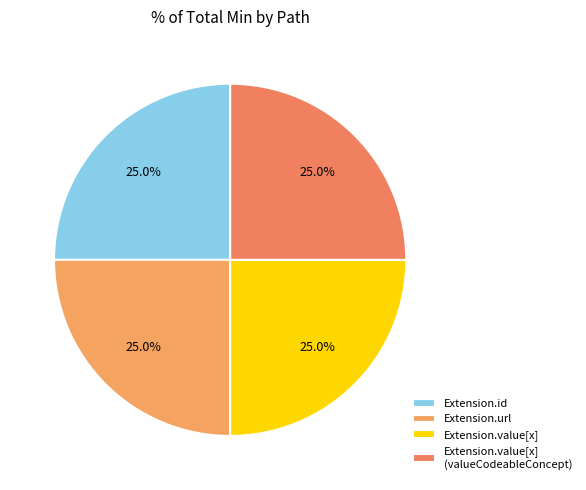

Count the number of slices in the pie.

4